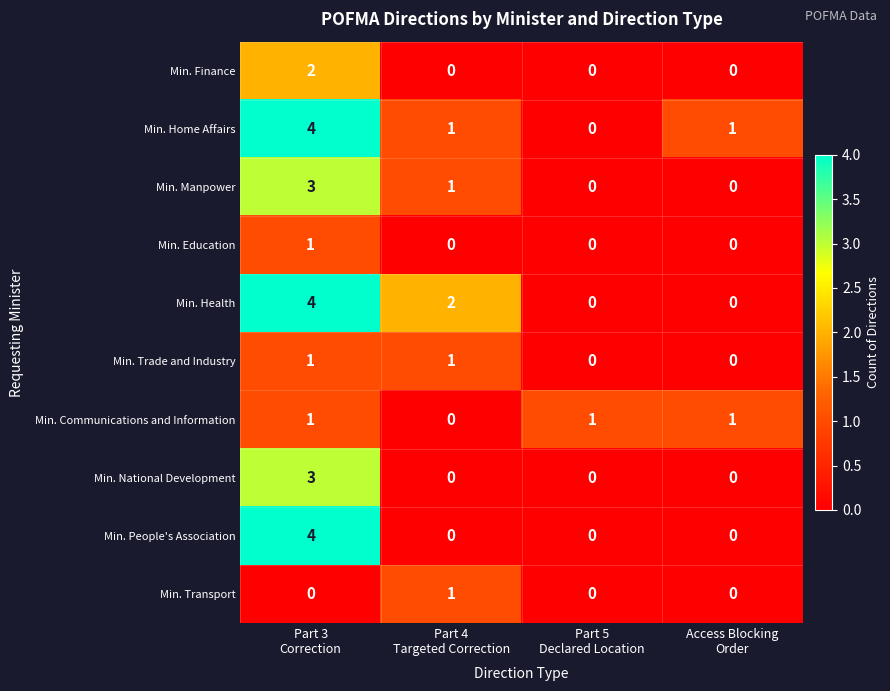

At how many categories does at least one series exceed 0?

4